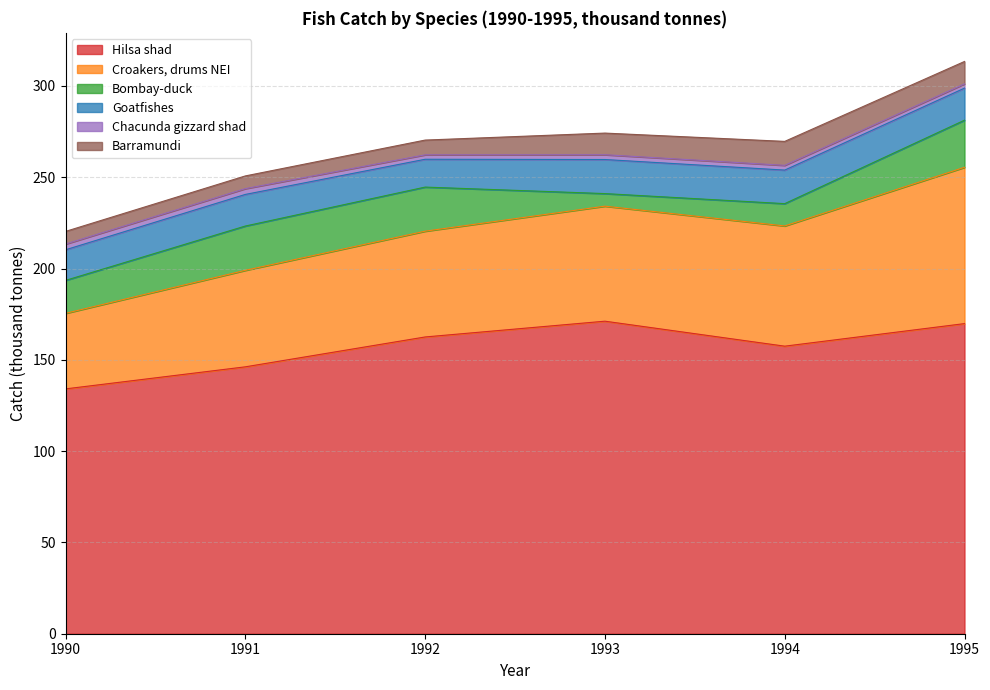

What are all the series names shown in the legend?

Hilsa shad, Croakers, drums NEI, Bombay-duck, Goatfishes, Chacunda gizzard shad, Barramundi